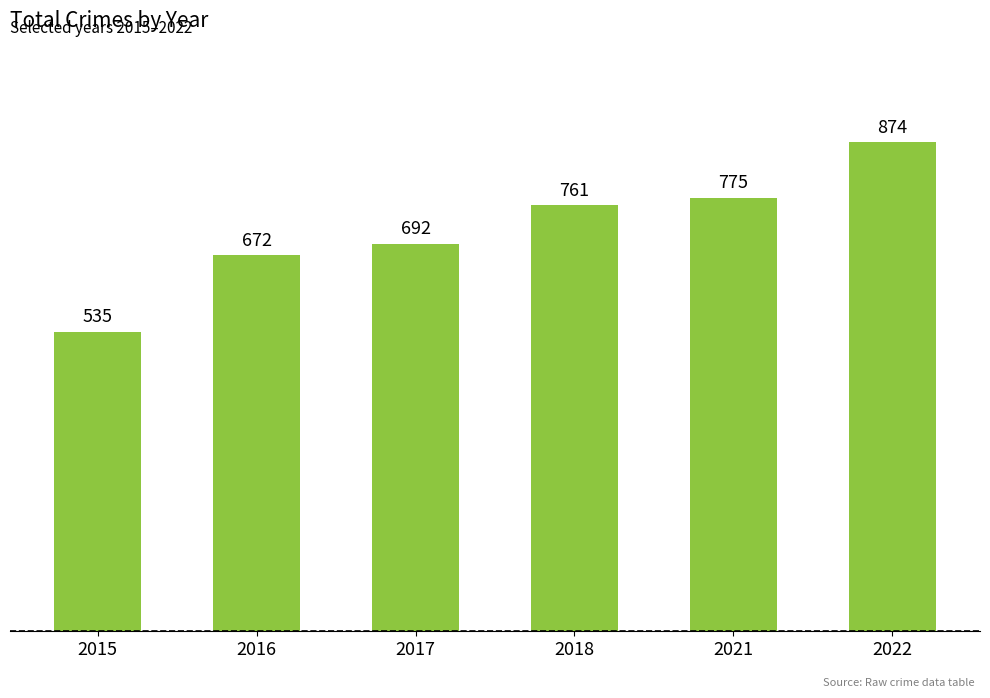

Approximately how many times larger is the value at 2021 compared to 2022?

0.9